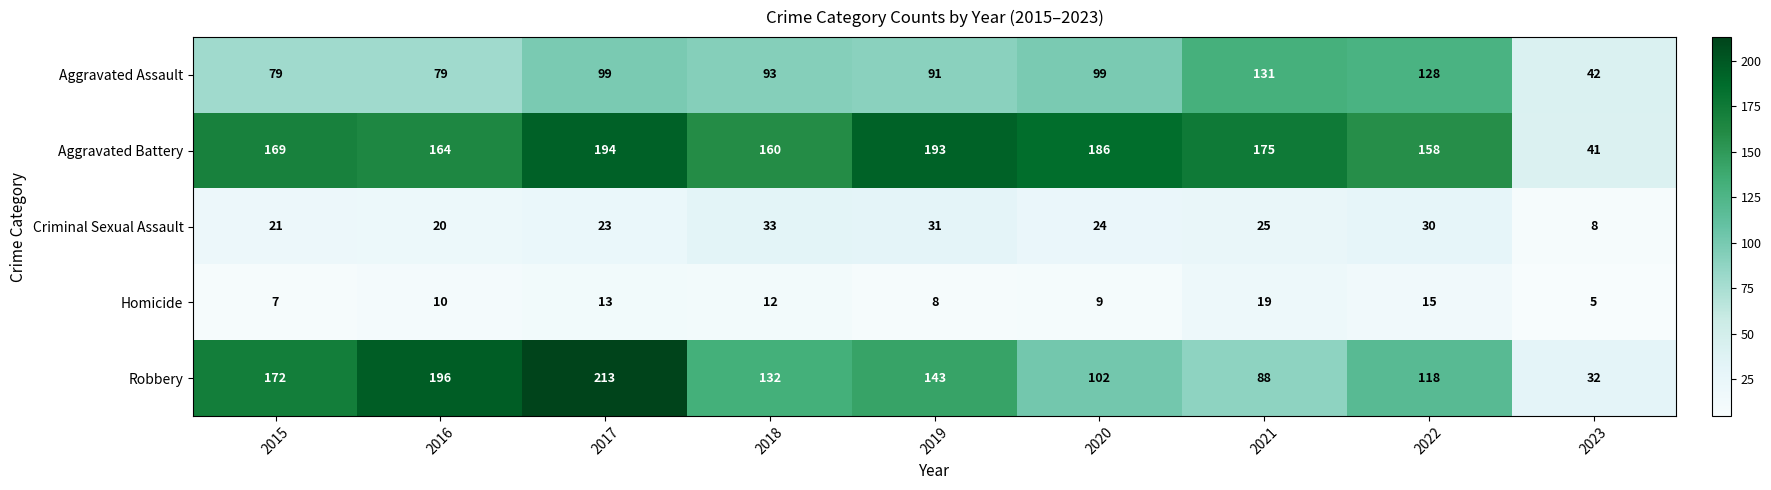

What is the total value across all series at 2020?

420